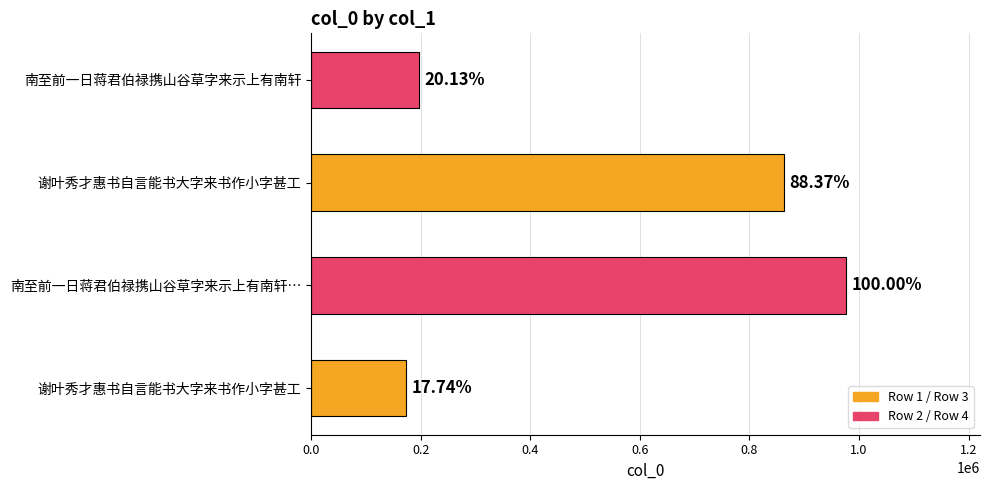

How many bars are there in total?

4